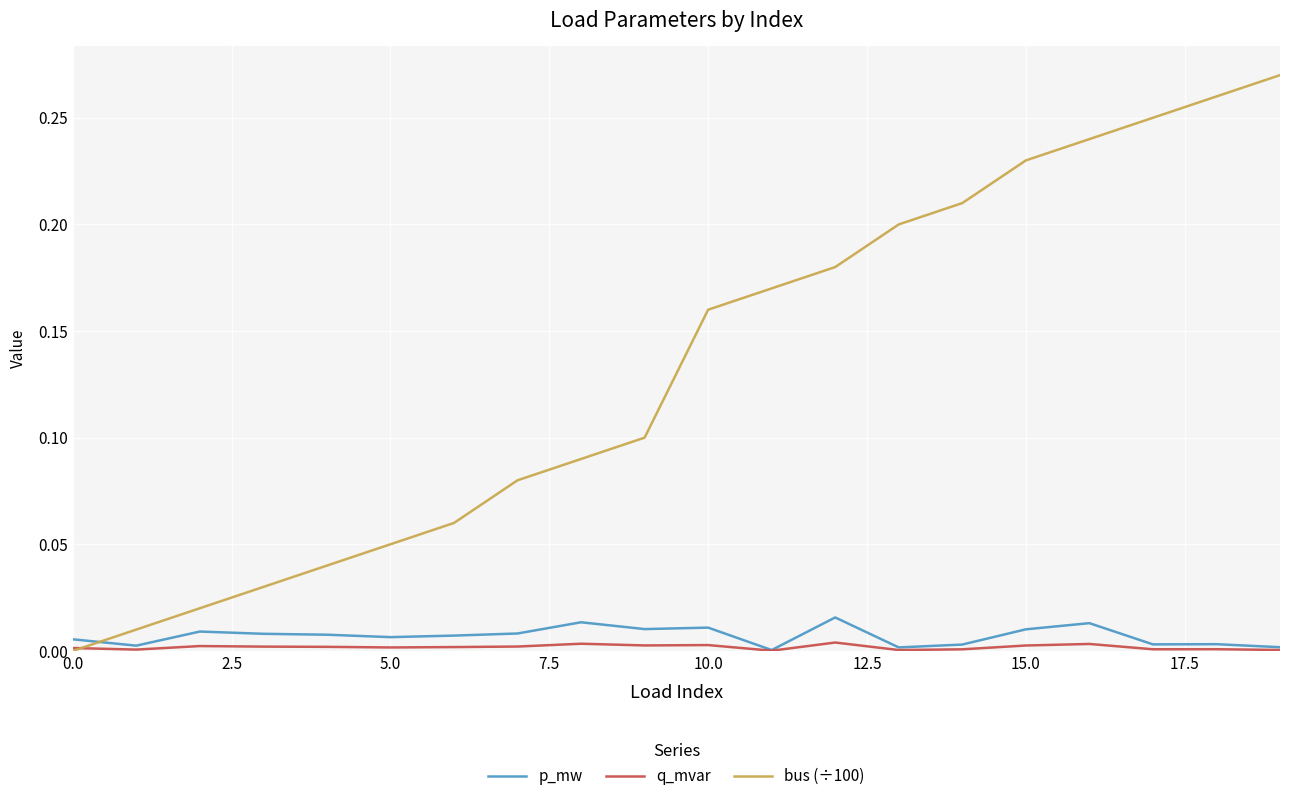

Which series has the largest total across all categories?

bus (÷100)